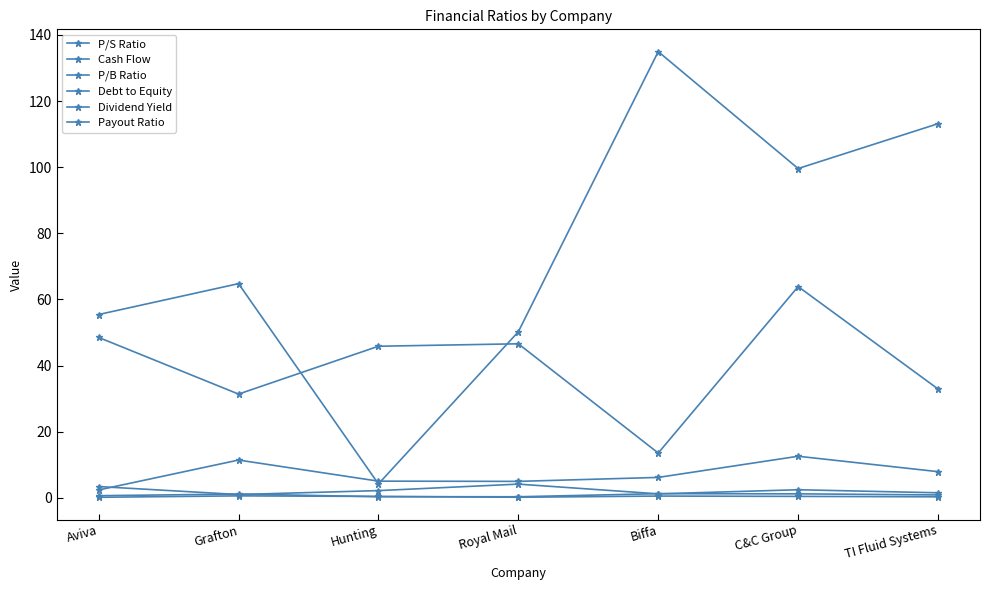

What is the difference between the second highest and minimum values in the P/B Ratio series?

0.9